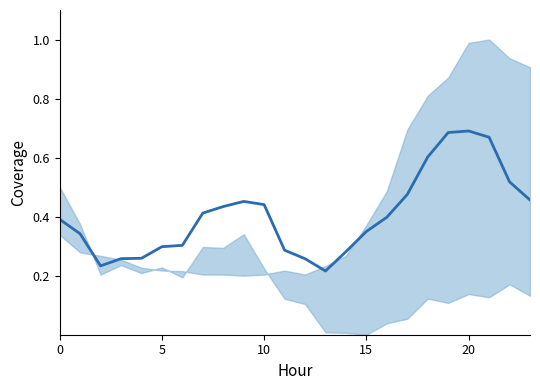

True or false: the data shows 0.2 at 6.

False